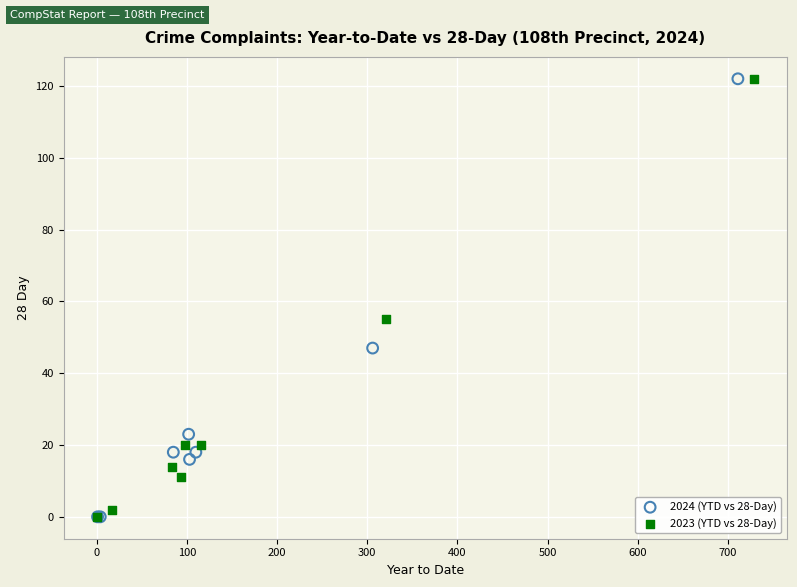

What are all the series names shown in the legend?

2024 (YTD vs 28-Day), 2023 (YTD vs 28-Day)